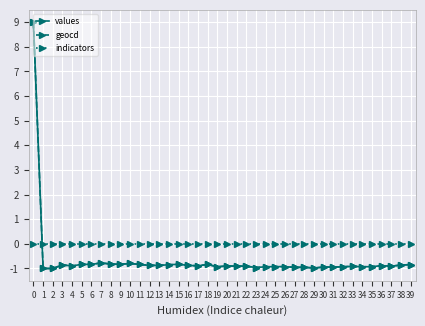

True or false: values has more than 0 interior local peaks.

True